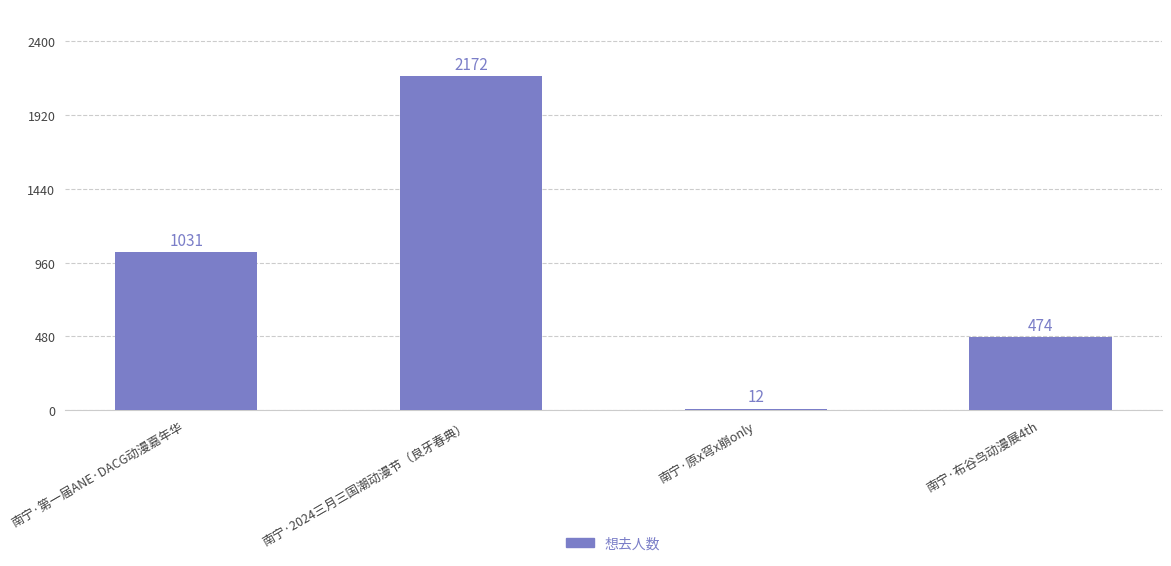

True or false: the data shows 658 at 南宁·布谷鸟动漫展4th.

False